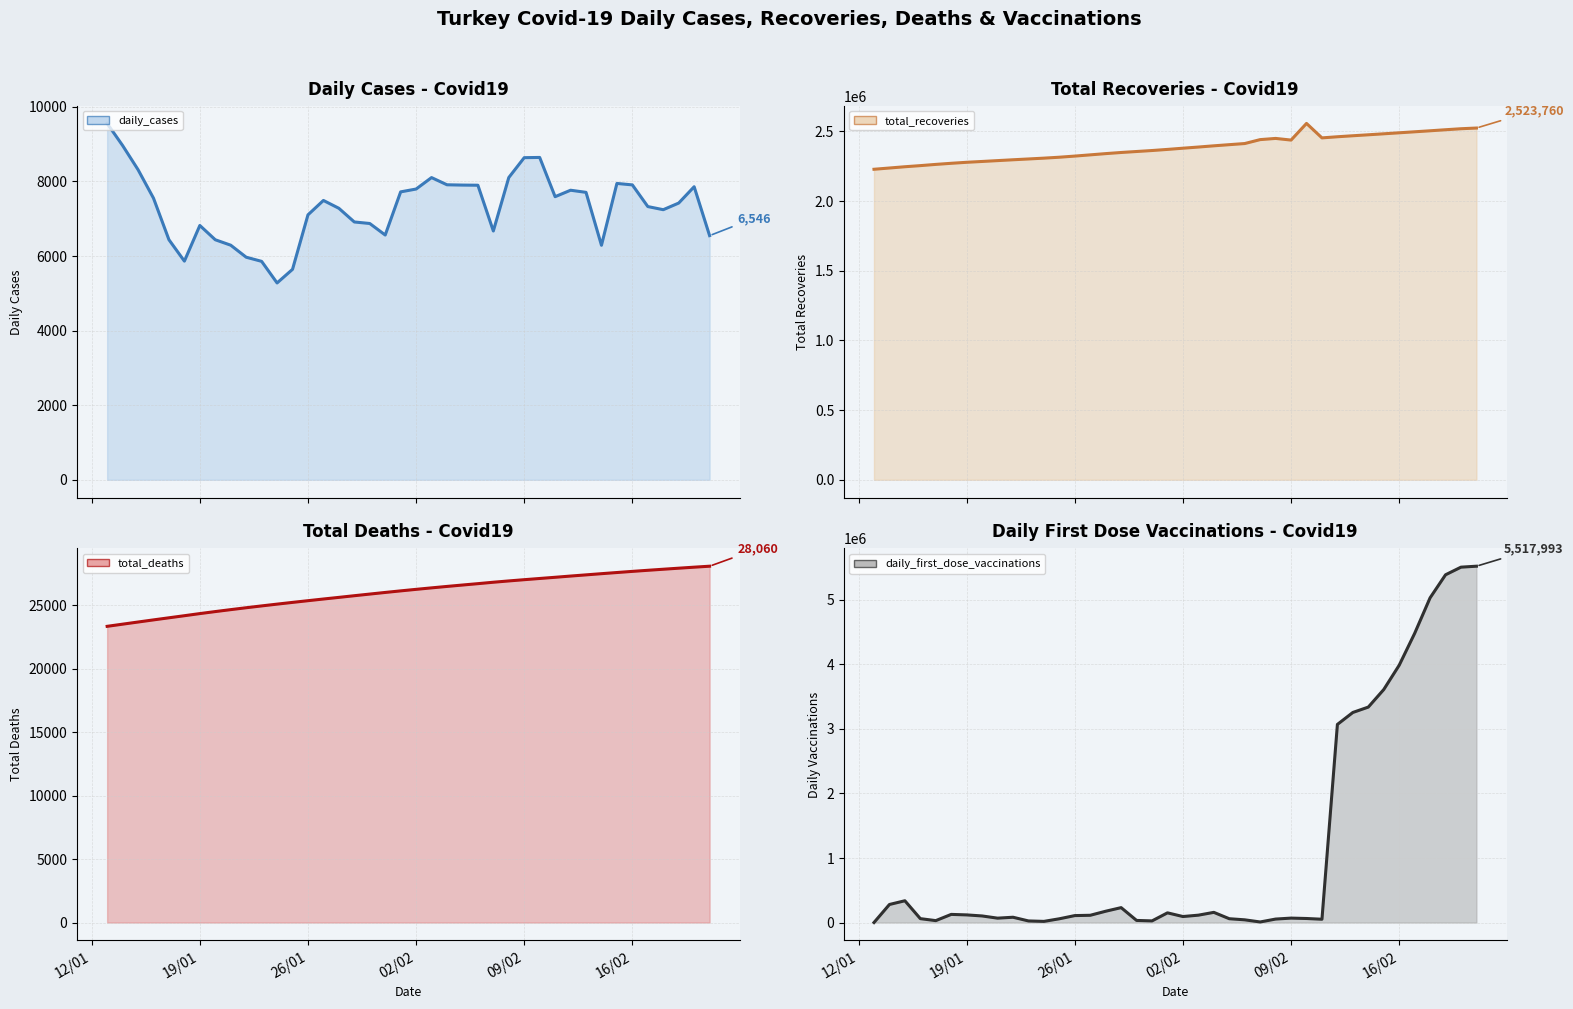

How many data points in total_recoveries_line are above 2379070?

19